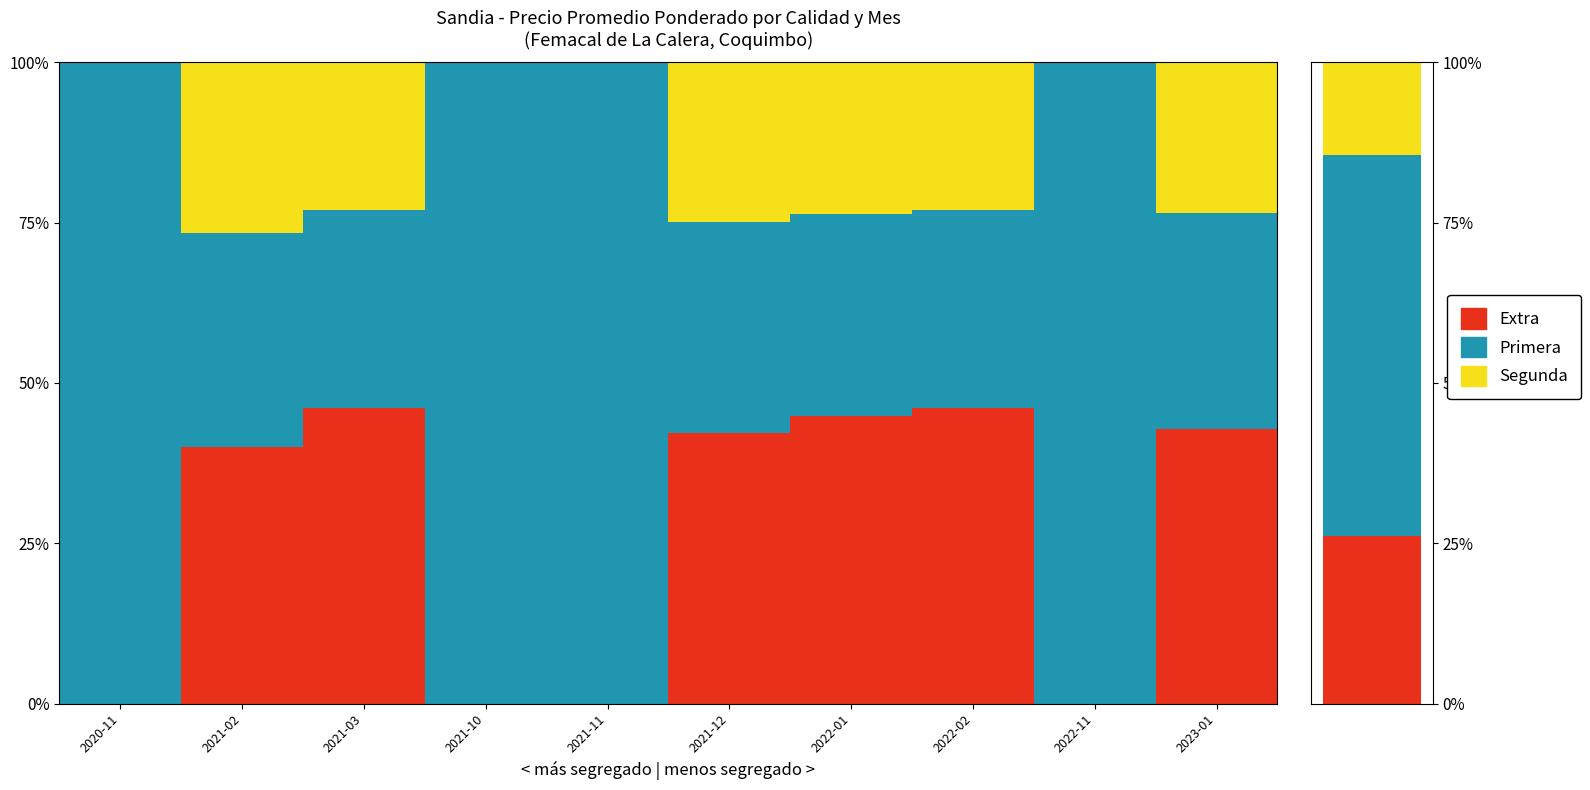

What is the difference between the second highest and second lowest values in the Extra series?

46.2